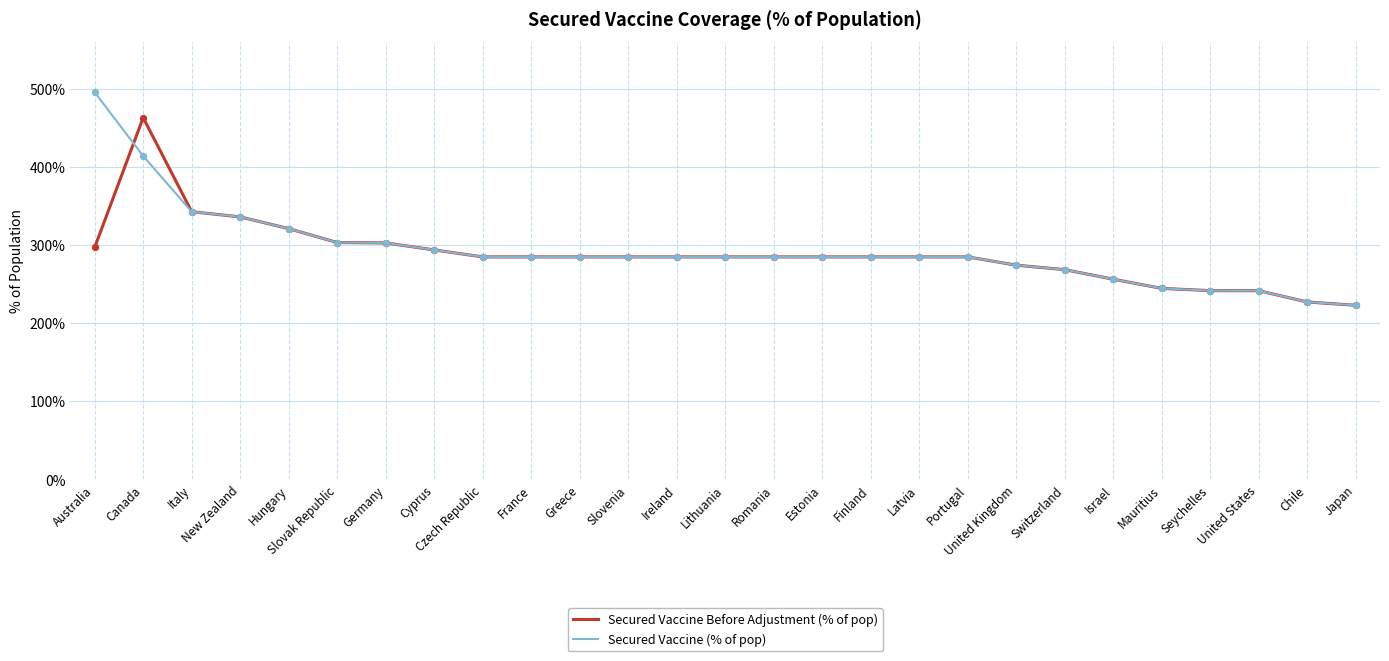

Which series has the largest total across all categories?

Secured Vaccine (% of pop)